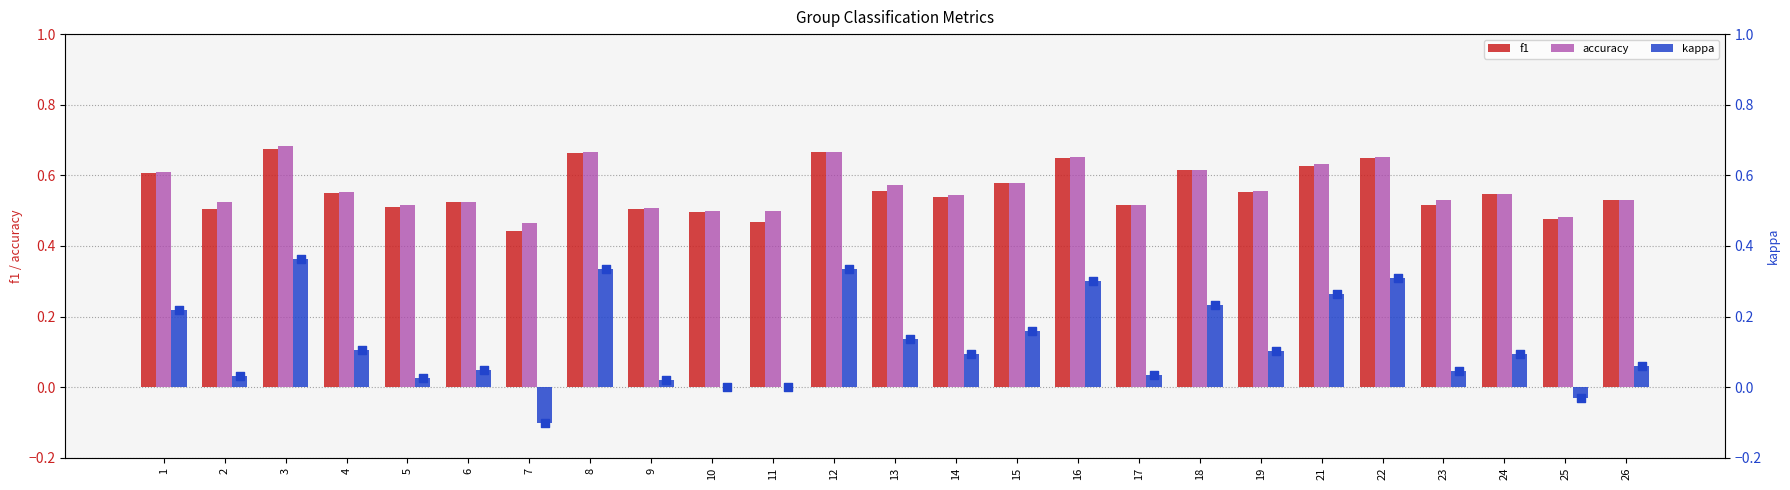

Which series reaches the minimum Y coordinate?

kappa